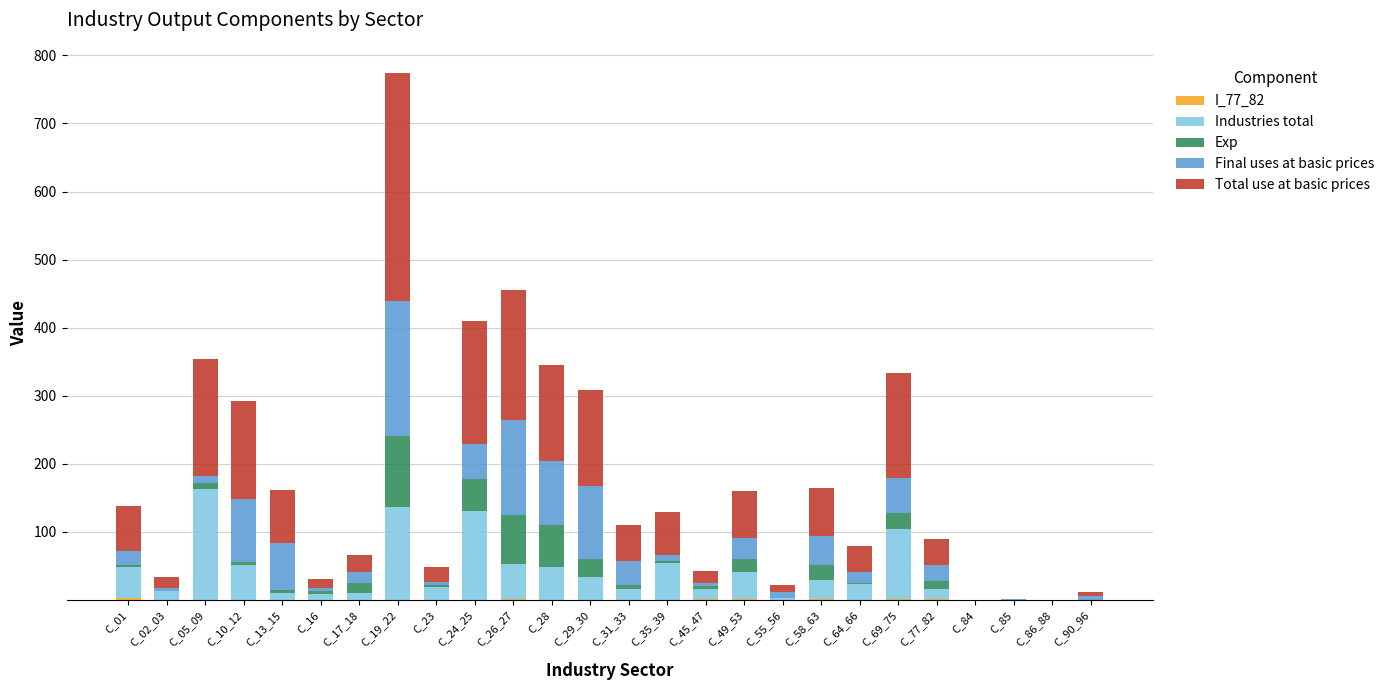

Does the chart contain stacked bars?

Yes